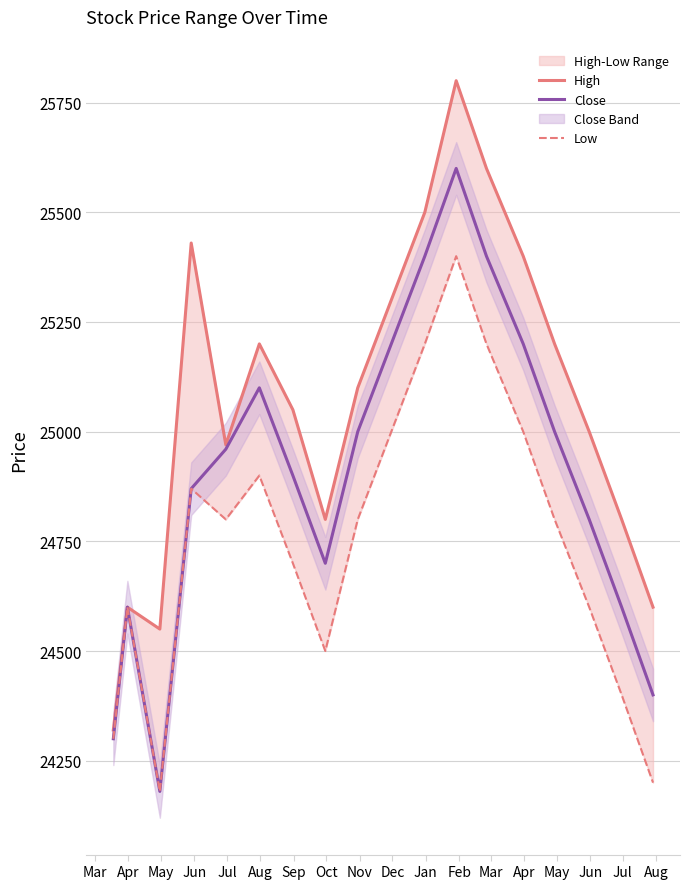

What value does the High series have at Nov, to the nearest 100?

25100